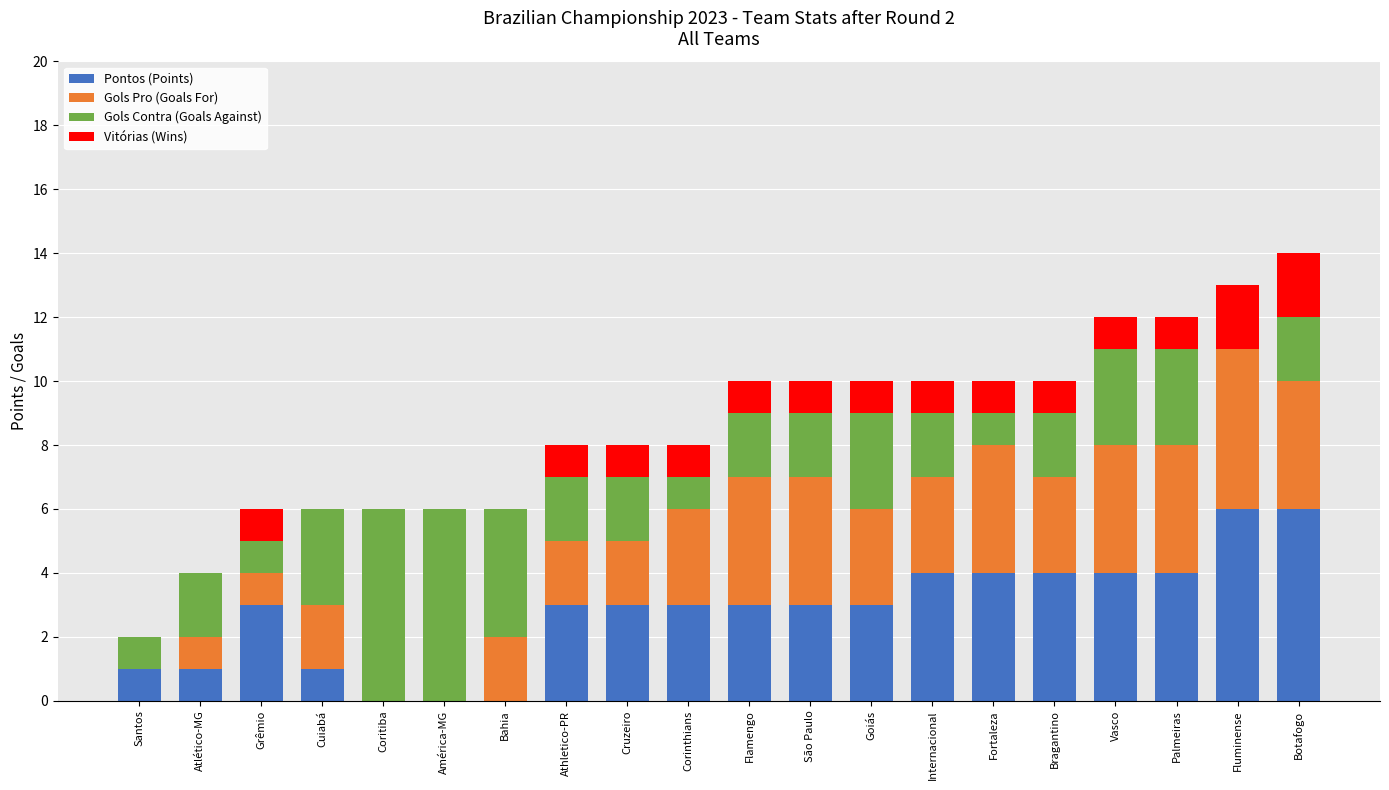

What is the sum of all Pontos (Points) values?

56